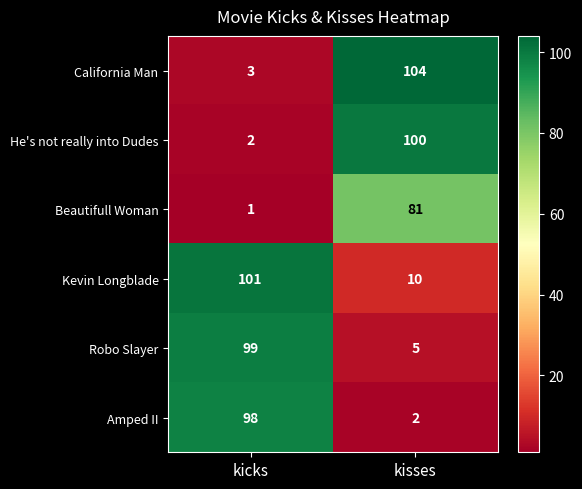

What is the maximum value shown in the chart?

104